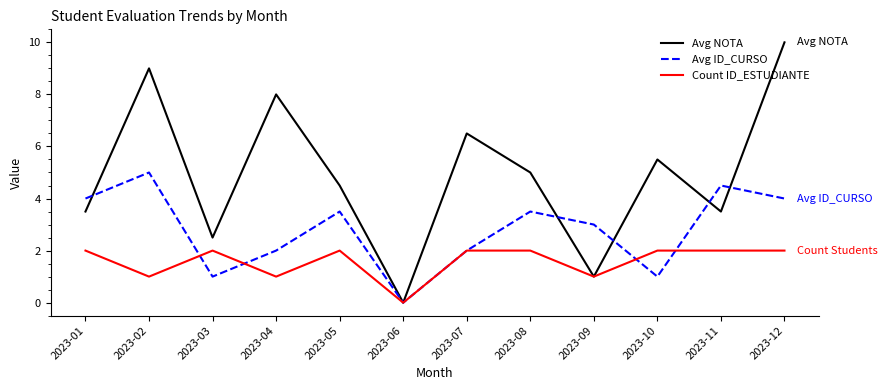

What is the total value across all series at 2023-09?

5.0